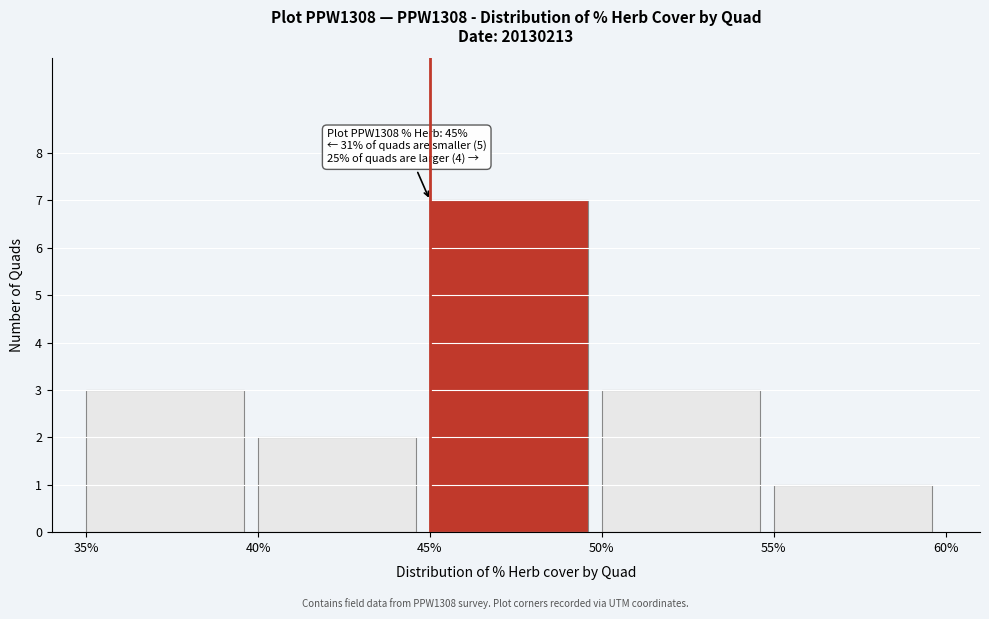

Over which range of the x-axis is the bar tallest?

45% to 50%